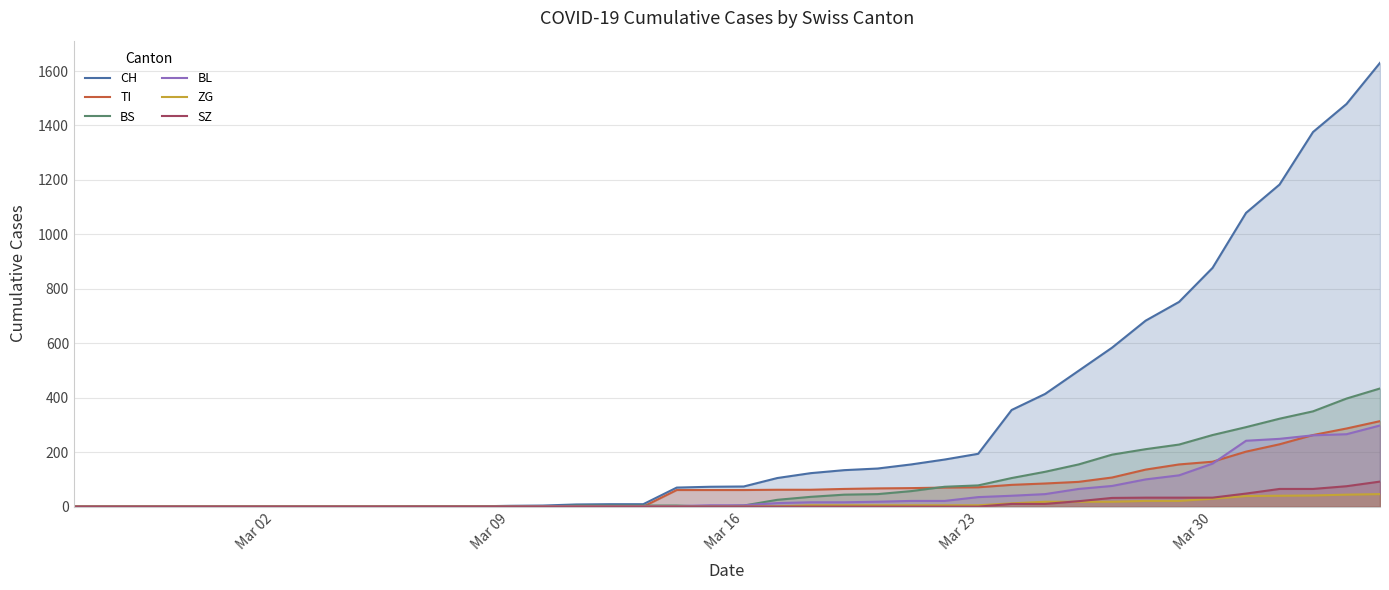

How many values in the BS series are below 4?

16